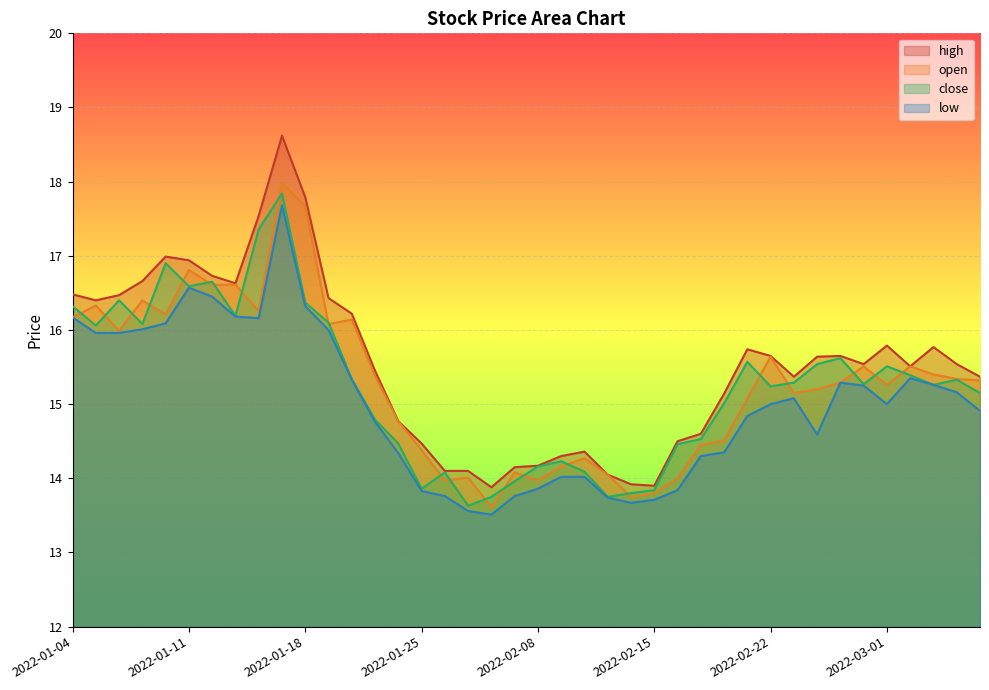

What is the label of the 40th point from the left?

2022-03-07